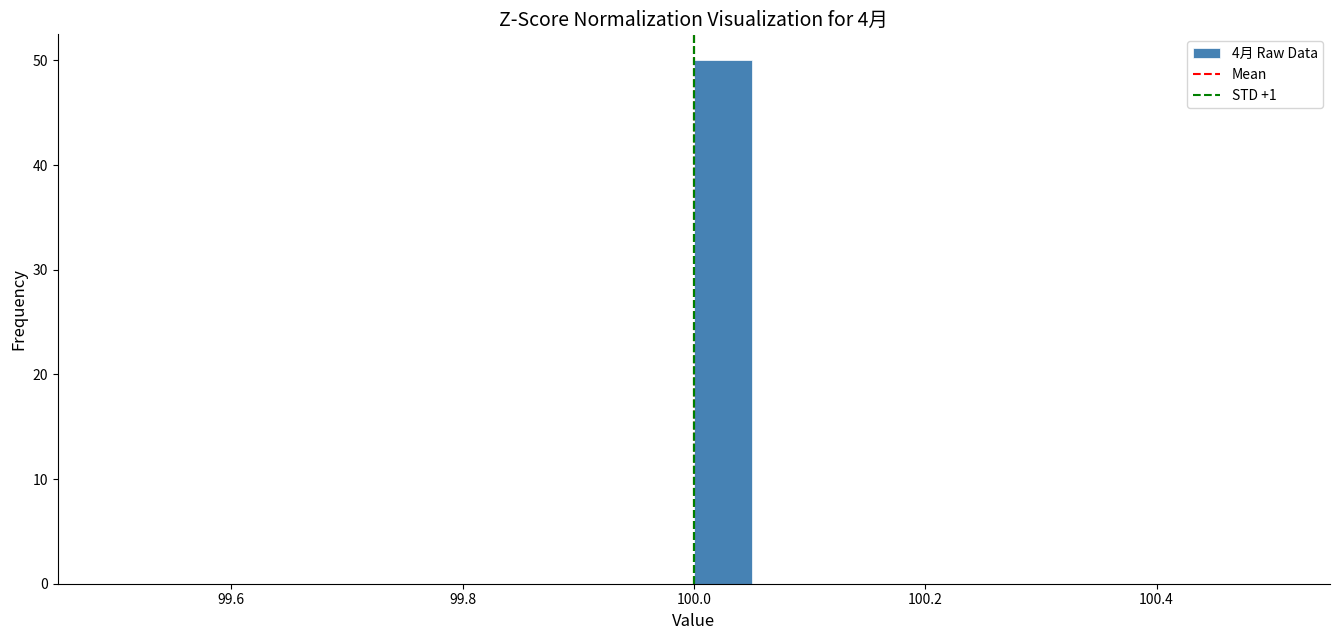

Read against the x-axis, roughly where is the centre of the tallest bar?

100.02